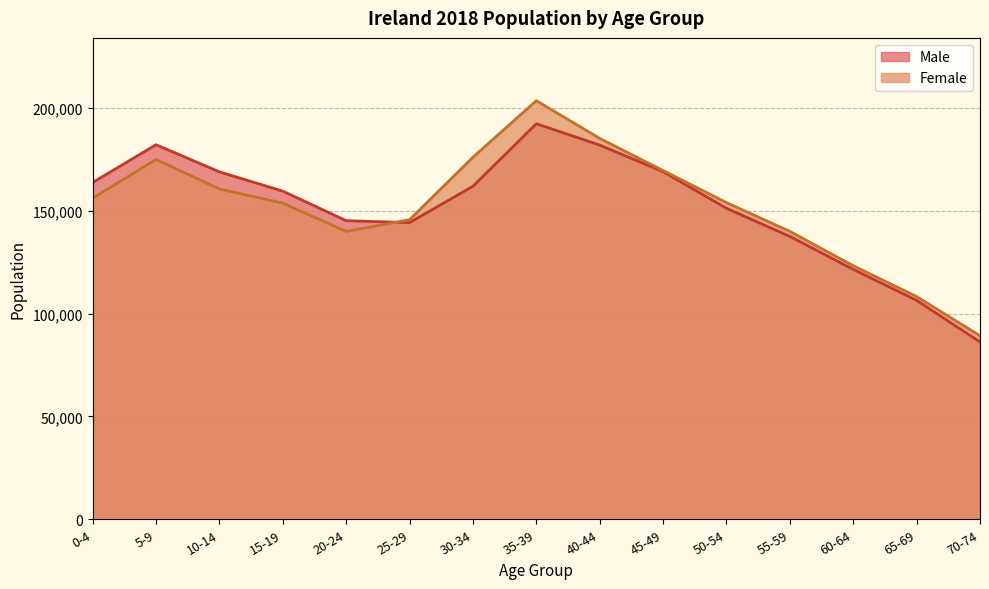

Reading left to right, what are all the values shown in this chart?

Male: 0-4=163758	5-9=182116	10-14=168916	15-19=159558	20-24=145176	25-29=144229	30-34=161910	35-39=192309	40-44=181935	45-49=169000	50-54=151211	55-59=137528	60-64=121490	65-69=106432	70-74=86211
Female: 0-4=156110	5-9=174953	10-14=160595	15-19=153733	20-24=139960	25-29=145658	30-34=176041	35-39=203531	40-44=185203	45-49=169570	50-54=153986	55-59=139980	60-64=123288	65-69=108286	70-74=89250